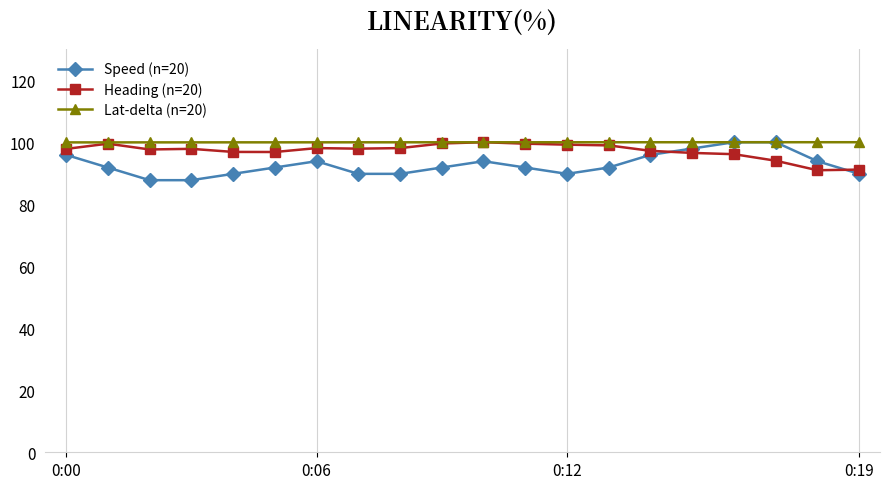

Which series has the largest total across all categories?

Lat-delta (n=20)